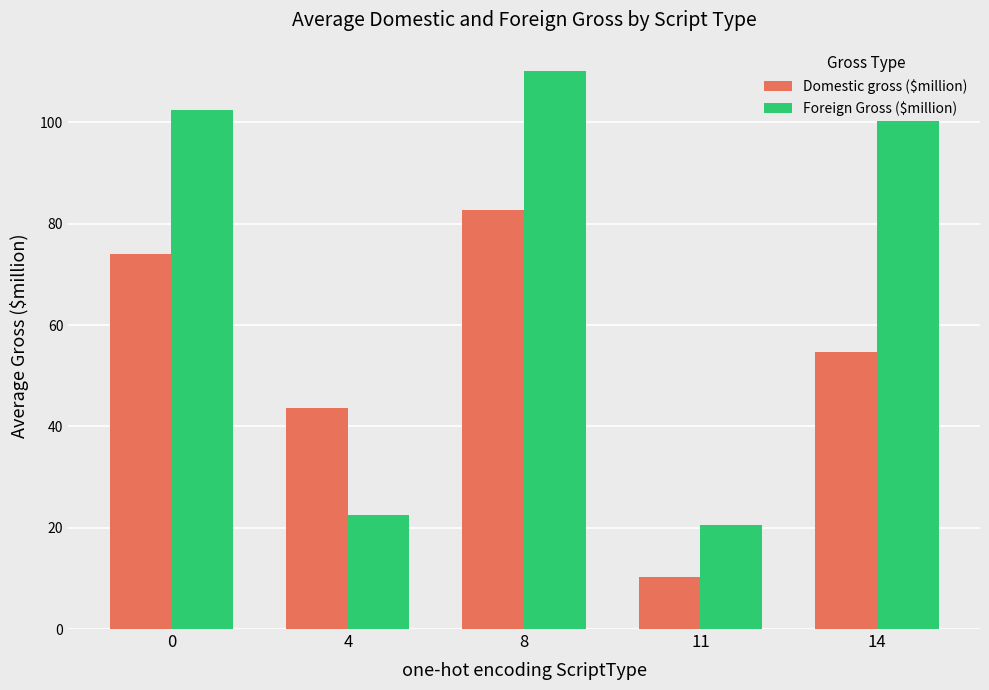

Which series has the largest total across all categories?

Foreign Gross ($million)